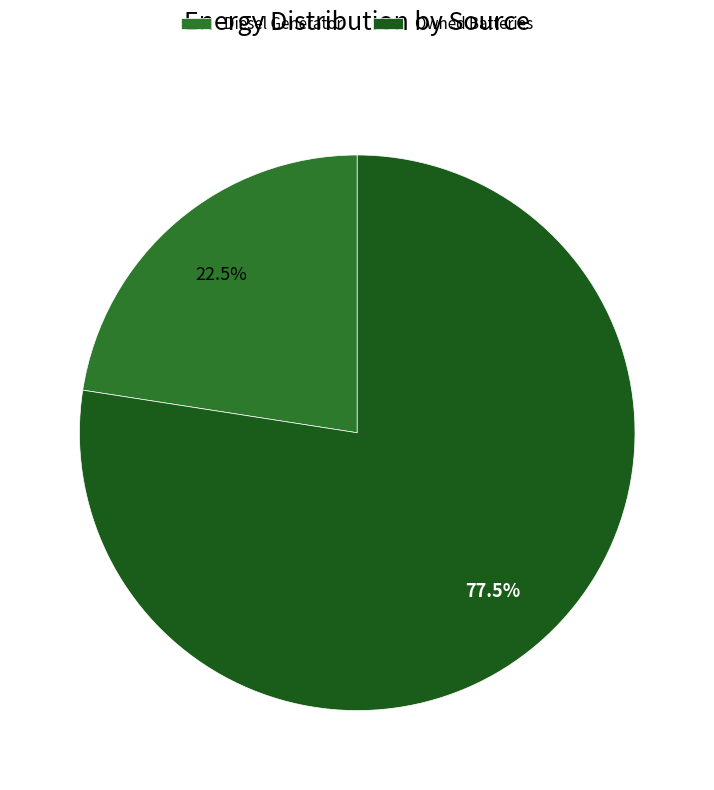

Which category has the smallest portion of the pie?

Diesel Generator